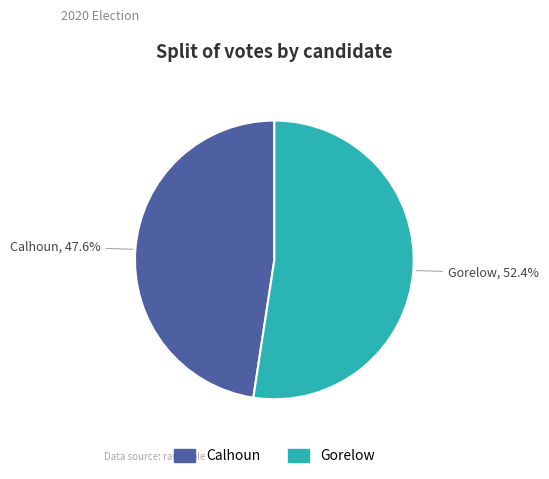

Which slice represents more than half of the pie?

Gorelow